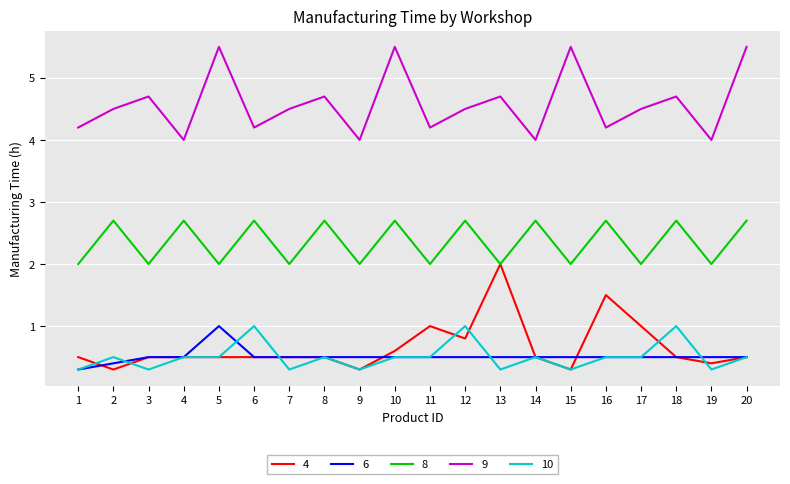

What are all the series names shown in the legend?

4, 6, 8, 9, 10